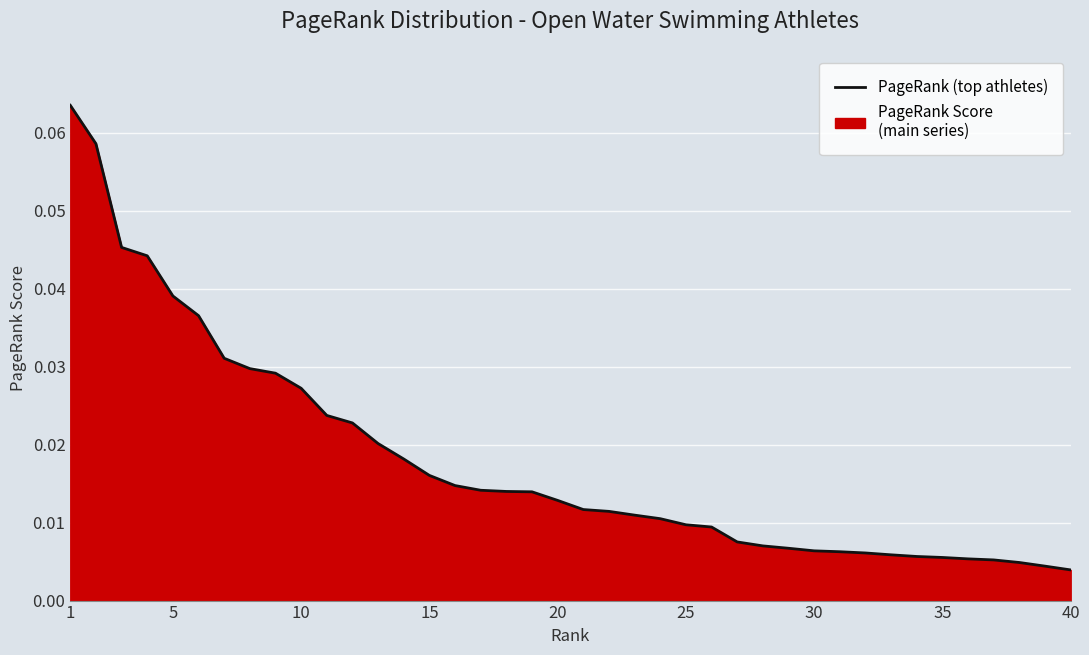

True or false: the data shows 0.0 at 10.

True